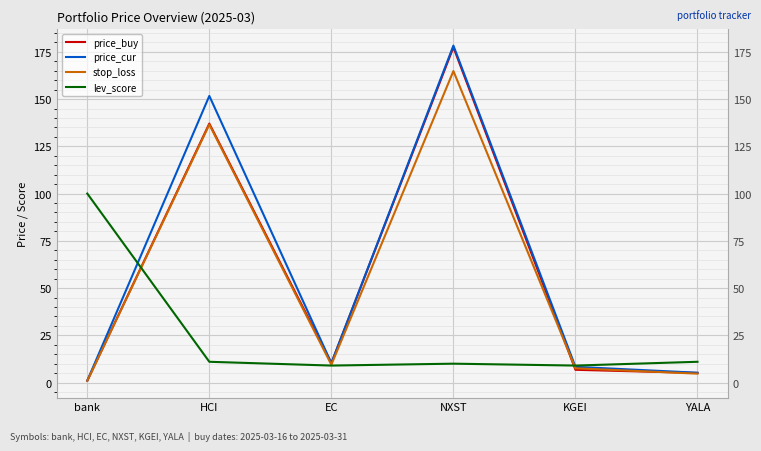

True or false: lev_score and price_buy intersect in this chart.

True